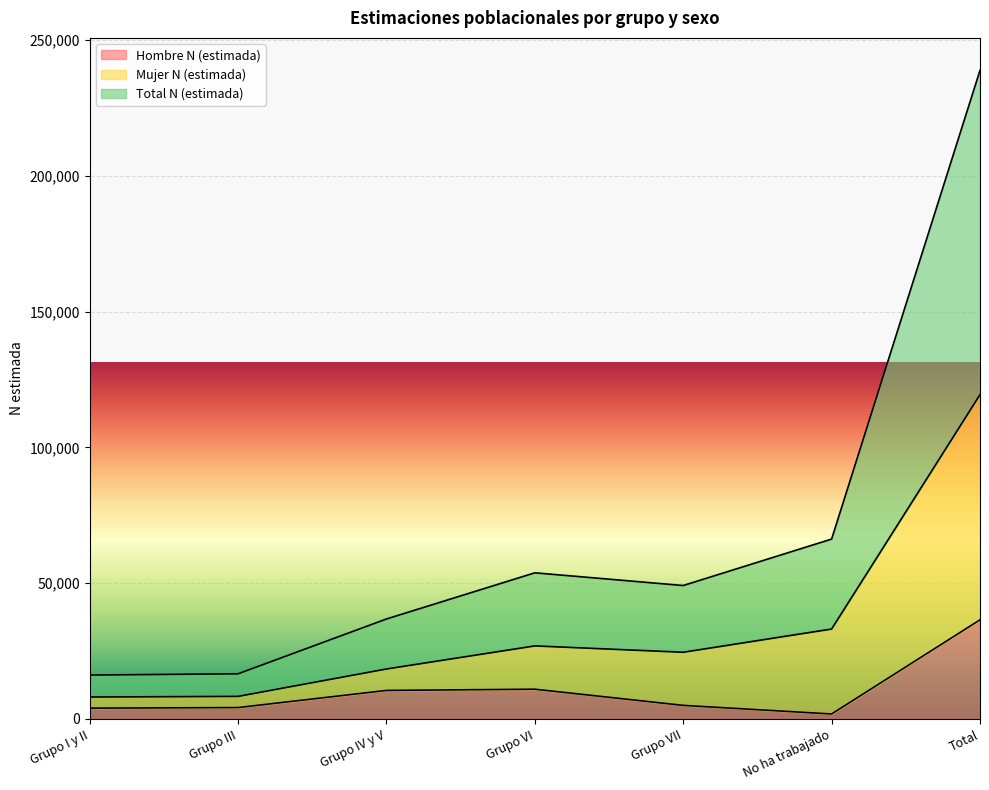

The Hombre N (estimada) series shows 36518 at Total. True or false?

True